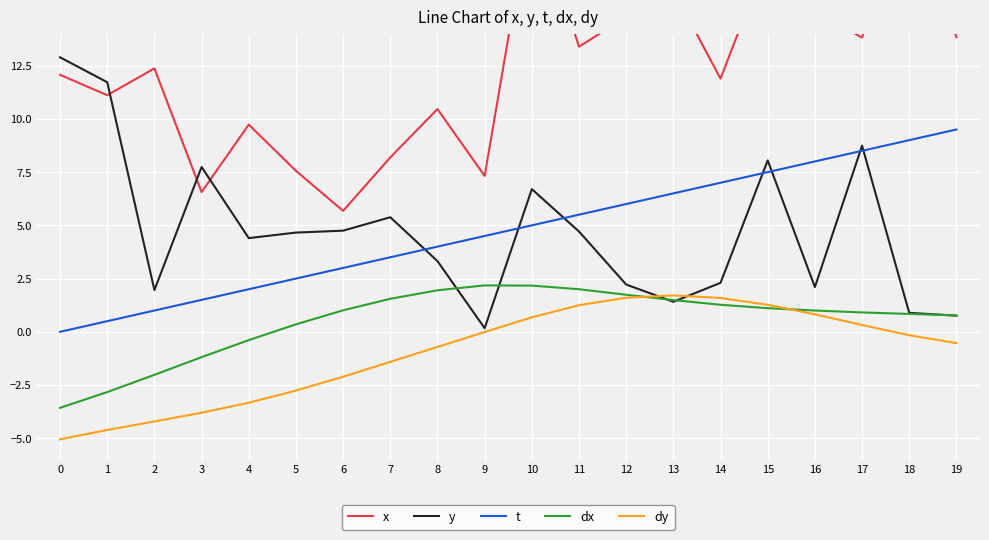

Does the chart display data point markers on the line(s)?

No